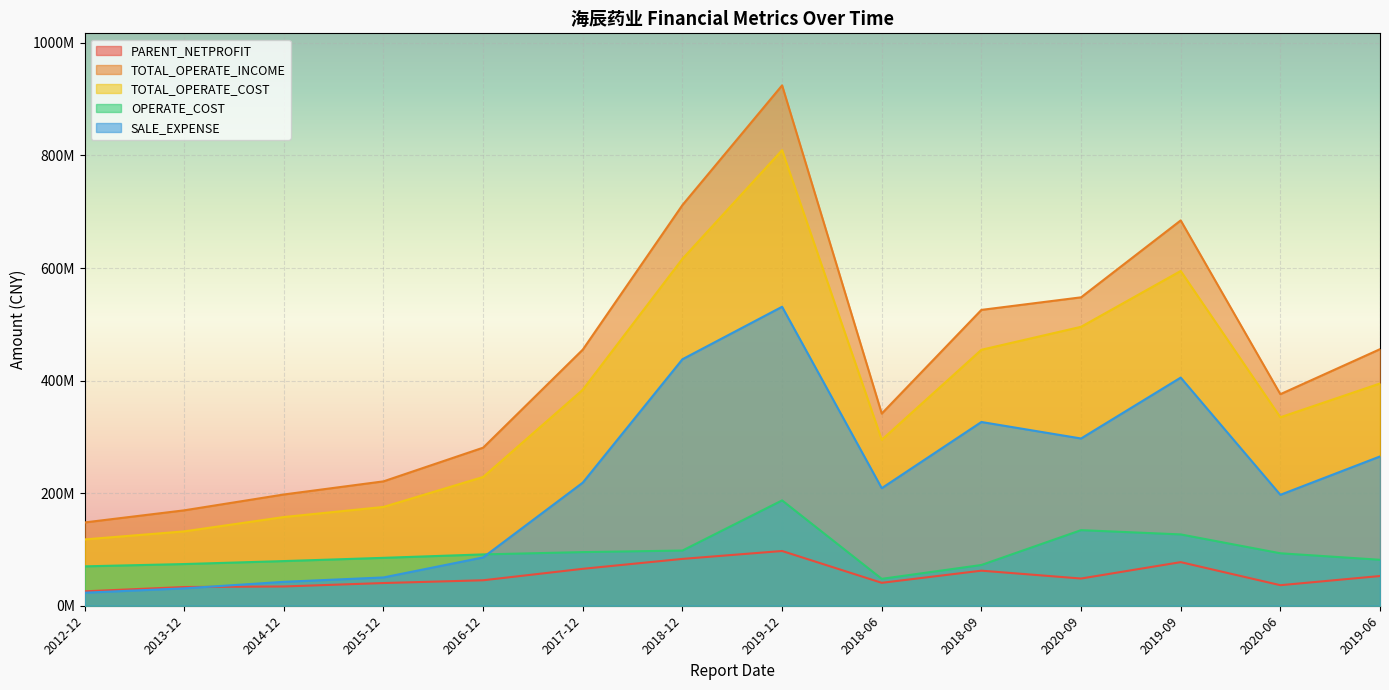

Reading left to right, list all the values displayed in this chart.

PARENT_NETPROFIT: 25592009.9	33287337.2	34214073.1	40328960.2	45236377.8	65600505.5	83223211.8	97258207.8	40709165.2	62296527.9	48340328.9	77461746.4	36485998.3	52791007.5
TOTAL_OPERATE_INCOME: 147952995.7	169502080.2	197655207.2	220993472.8	280827571.1	455034585.5	711907833.1	924537940.1	341423225.2	525624011.2	547954134.1	684595566.3	375842580.8	455836772.5
TOTAL_OPERATE_COST: 117824788.2	132106406.1	157602742.8	175523106.0	228751268.5	383781072.4	616361980.9	809438361.8	294853274.8	454759468.9	495574526.8	594760995.3	334813650.4	394876614.0
OPERATE_COST: 69979095.2	74060859.5	79345430.9	85104872.3	91202370.2	95287871.9	98049788.9	187155153.6	47788786.5	72390726.1	134291711.7	126718059.0	93212069.1	81652754.6
SALE_EXPENSE: 23155982.7	30874662.8	42475620.3	50270454.2	85857107.0	218730818.6	437956033.7	531194538.2	208869361.1	326468269.6	297151498.3	405352718.1	197088224.7	265247945.5